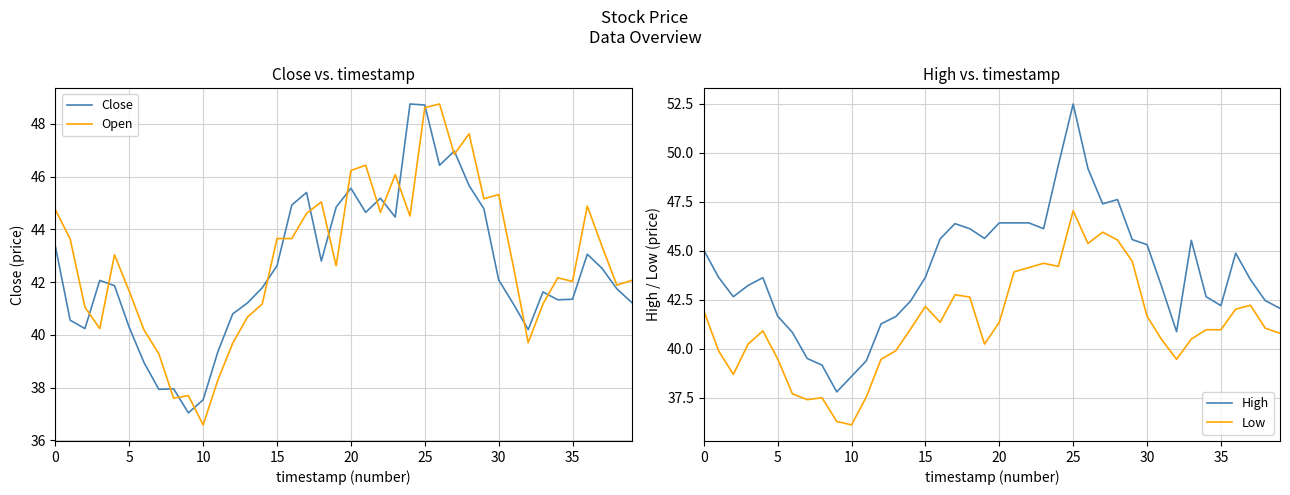

What is the lowest value of the Open series?

36.6